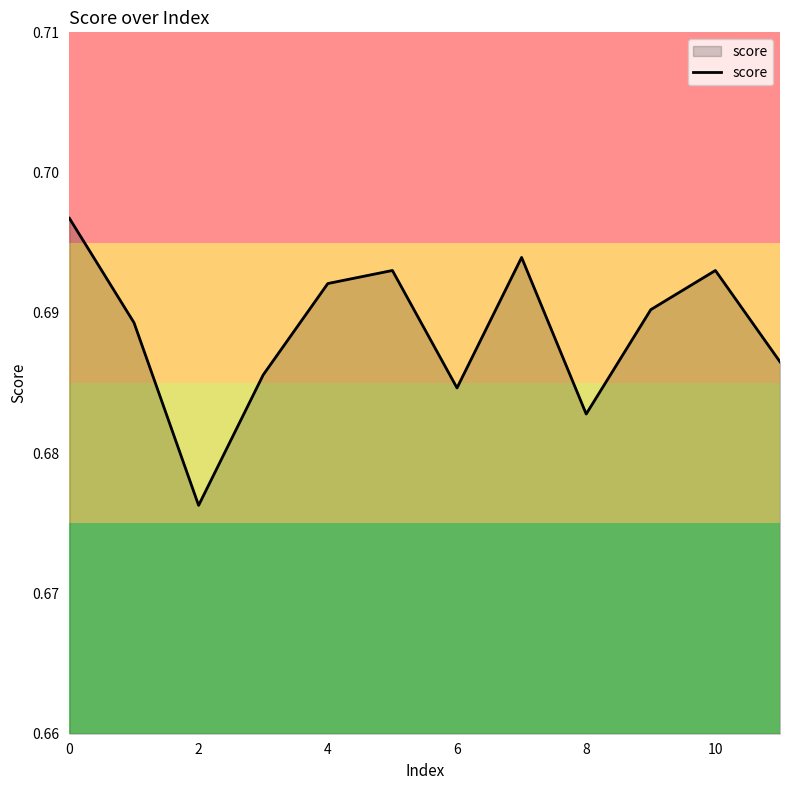

What is the sum of all values?

8.3